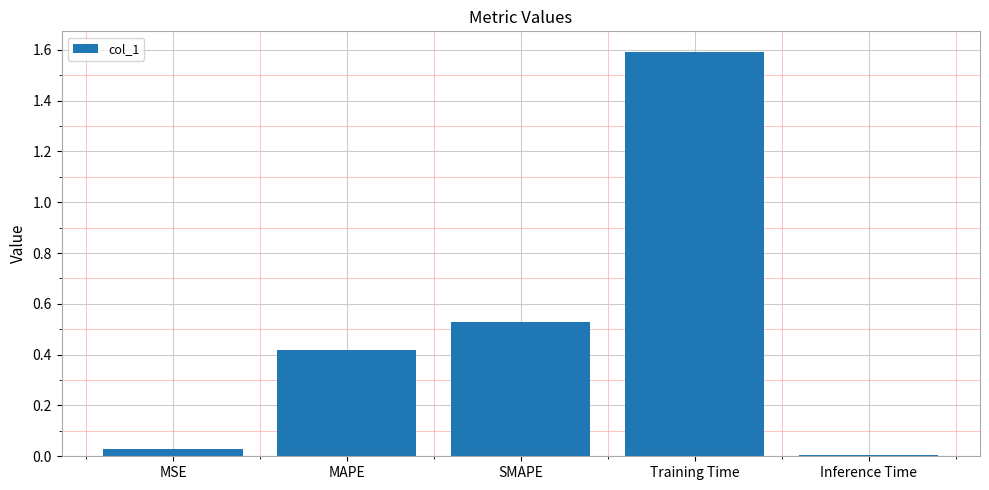

Which has a higher value, SMAPE or MSE?

SMAPE